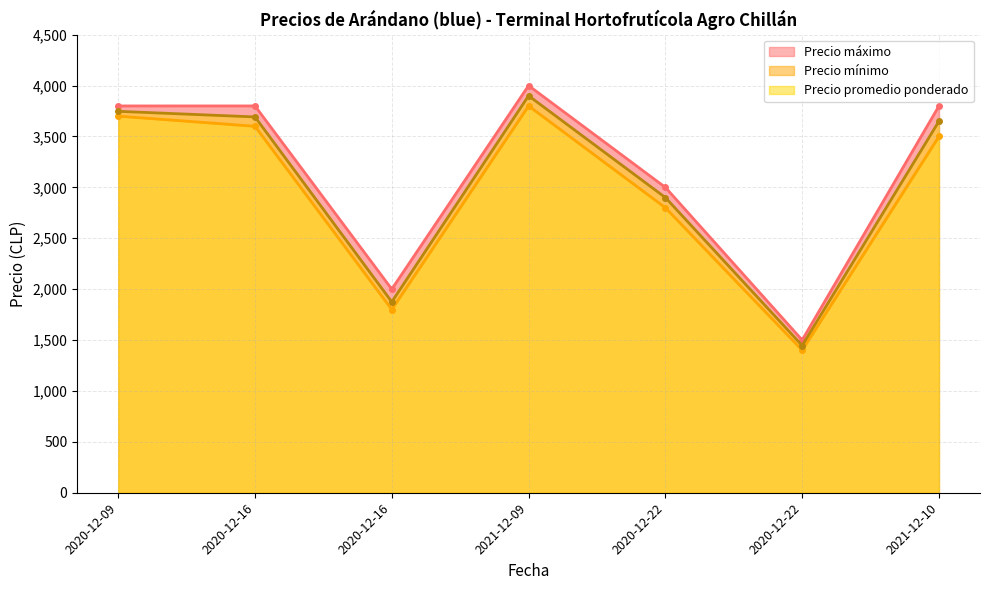

In Precio máximo, how many points are higher than both neighbors (excluding endpoints)?

1